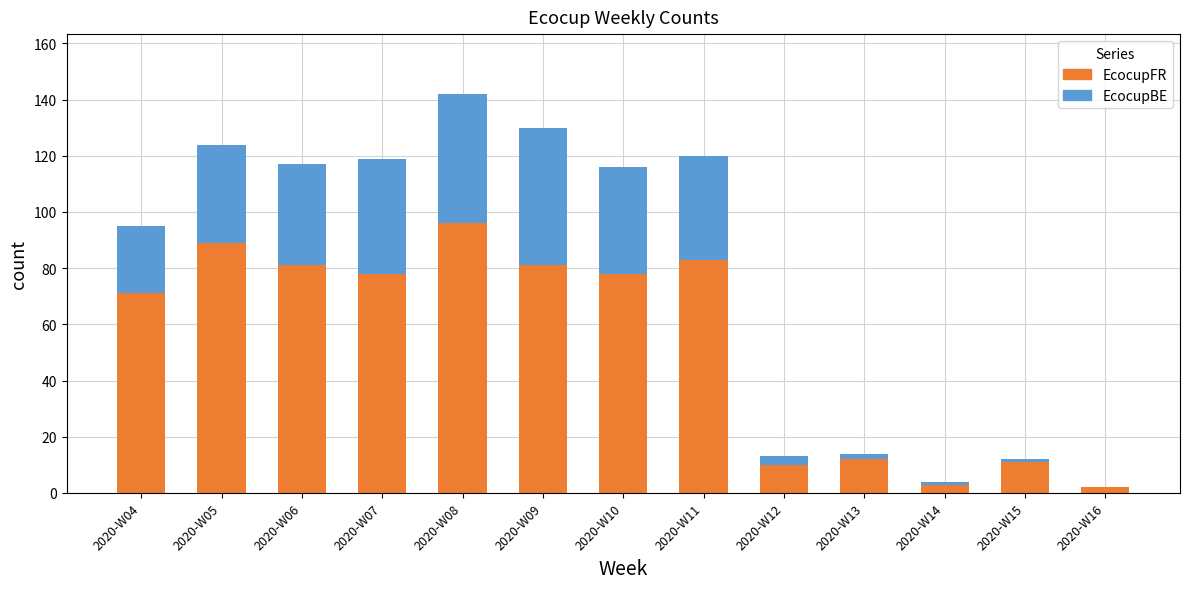

Reading left to right, list the values for the EcocupFR series.

2020-W04=71	2020-W05=89	2020-W06=81	2020-W07=78	2020-W08=96	2020-W09=81	2020-W10=78	2020-W11=83	2020-W12=10	2020-W13=12	2020-W14=3	2020-W15=11	2020-W16=2